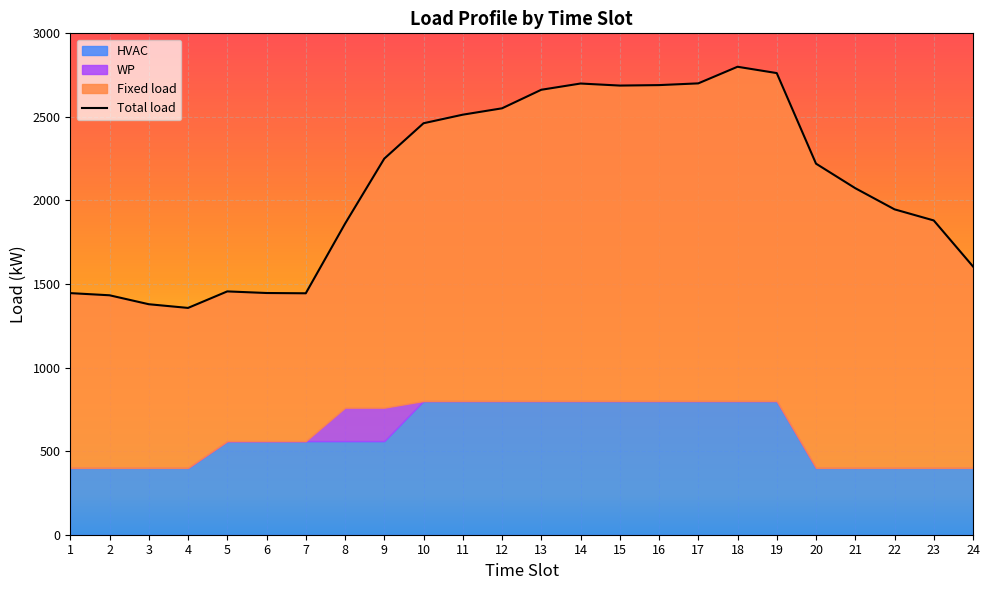

True or false: WP has more than 0 interior local peaks.

False